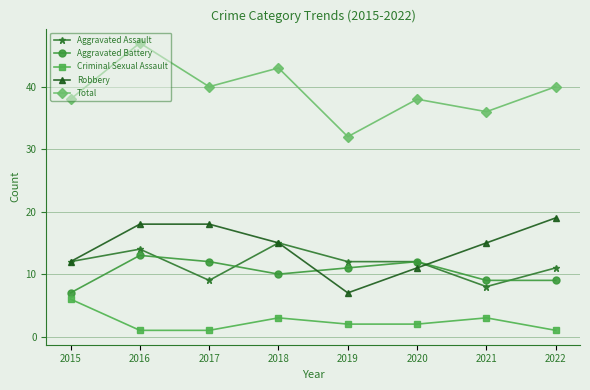

True or false: Total and Aggravated Assault intersect in this chart.

False